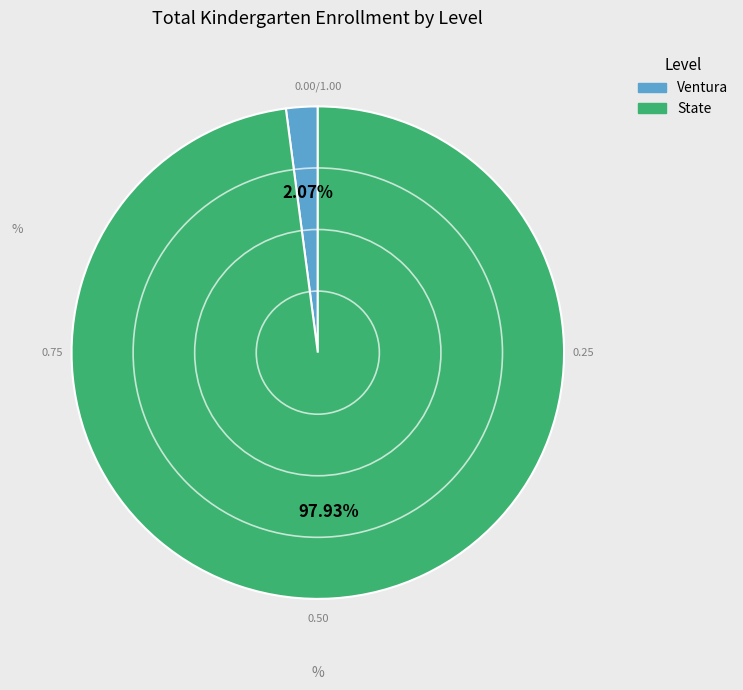

Which has a higher value, Ventura or State?

State